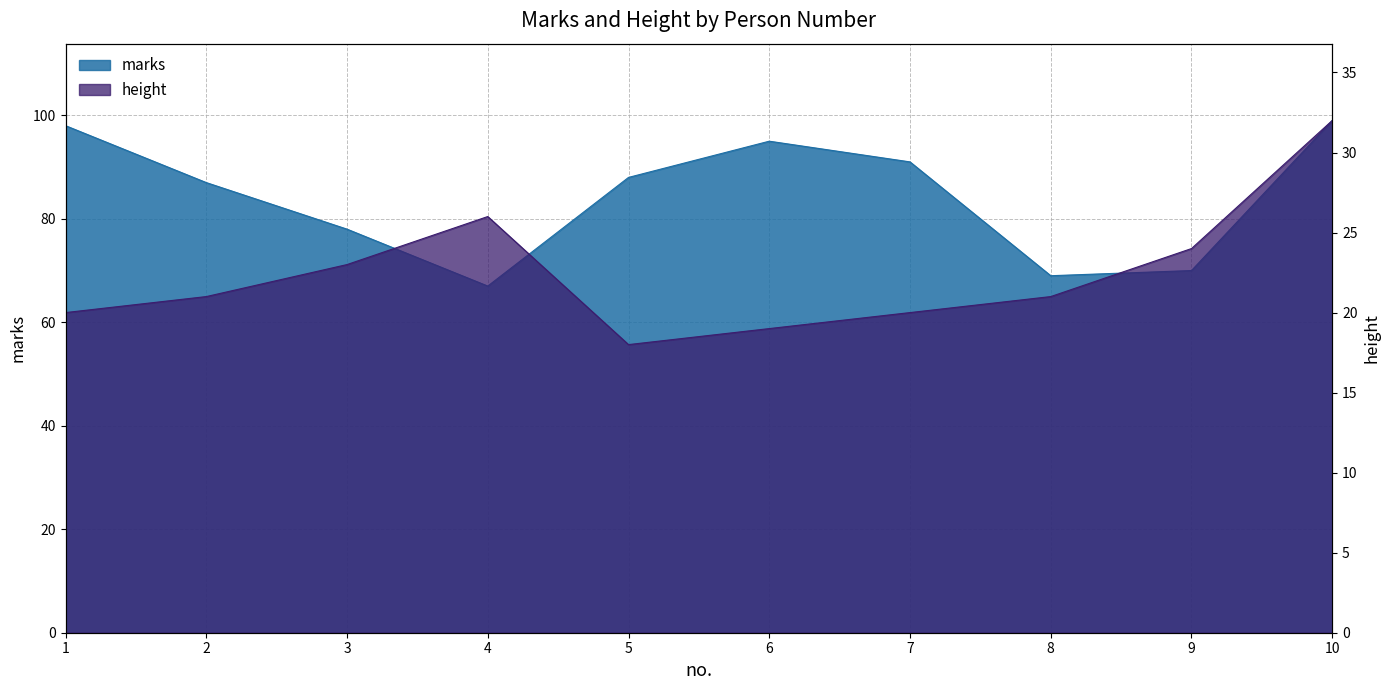

The height series shows 20 at 7. True or false?

True